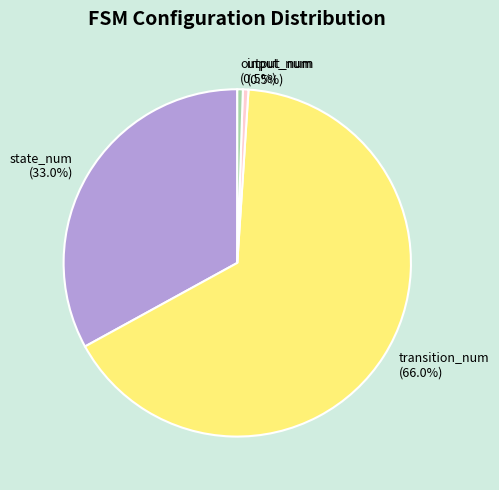

What is the majority slice?

transition_num (66.0%)